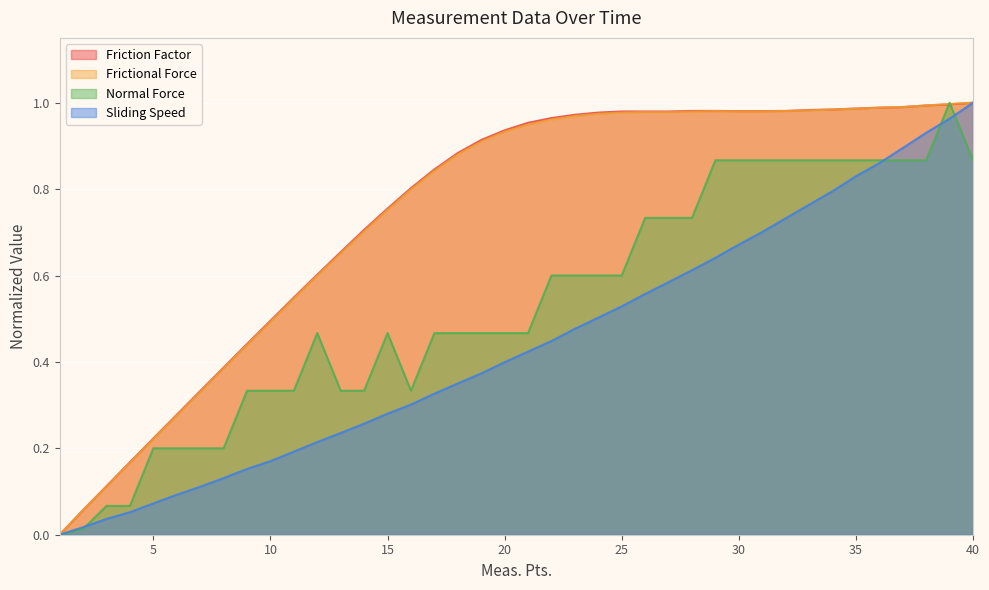

Reading left to right, transcribe all the data shown in this chart.

Friction Factor: 0.0	0.1	0.1	0.2	0.2	0.3	0.3	0.4	0.4	0.5	0.5	0.6	0.7	0.7	0.8	0.8	0.8	0.9	0.9	0.9	1.0	1.0	1.0	1.0	1.0	1.0	1.0	1.0	1.0	1.0	1.0	1.0	1.0	1.0	1.0	1.0	1.0	1.0	1.0	1.0
Frictional Force: 0.0	0.1	0.1	0.2	0.2	0.3	0.3	0.4	0.4	0.5	0.5	0.6	0.7	0.7	0.8	0.8	0.8	0.9	0.9	0.9	0.9	1.0	1.0	1.0	1.0	1.0	1.0	1.0	1.0	1.0	1.0	1.0	1.0	1.0	1.0	1.0	1.0	1.0	1.0	1.0
Normal Force: 0.0	0.0	0.1	0.1	0.2	0.2	0.2	0.2	0.3	0.3	0.3	0.5	0.3	0.3	0.5	0.3	0.5	0.5	0.5	0.5	0.5	0.6	0.6	0.6	0.6	0.7	0.7	0.7	0.9	0.9	0.9	0.9	0.9	0.9	0.9	0.9	0.9	0.9	1.0	0.9
Sliding Speed: 0.0	0.0	0.0	0.1	0.1	0.1	0.1	0.1	0.2	0.2	0.2	0.2	0.2	0.3	0.3	0.3	0.3	0.4	0.4	0.4	0.4	0.4	0.5	0.5	0.5	0.6	0.6	0.6	0.6	0.7	0.7	0.7	0.8	0.8	0.8	0.9	0.9	0.9	1.0	1.0